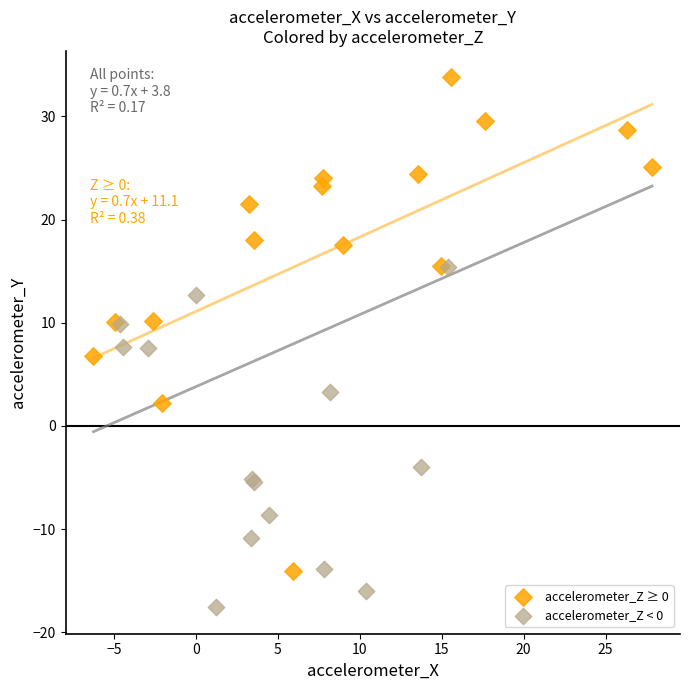

What are all the series names shown in the legend?

accelerometer_Z ≥ 0, accelerometer_Z < 0